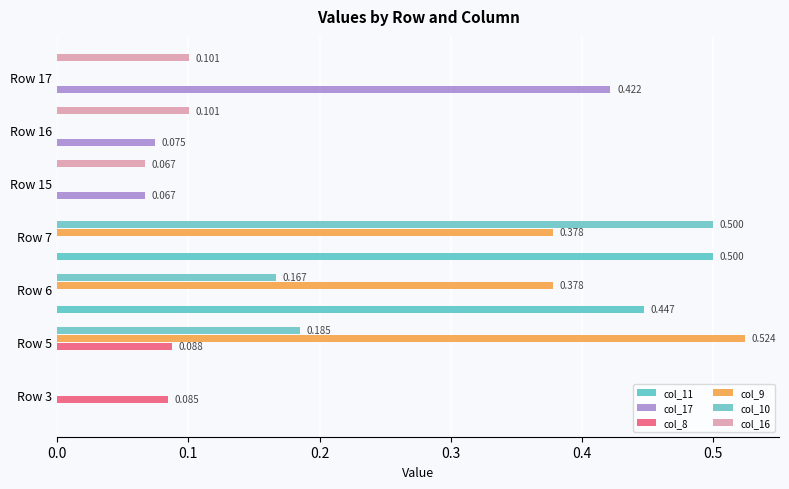

At which category is the sum across all series the highest?

Row 7